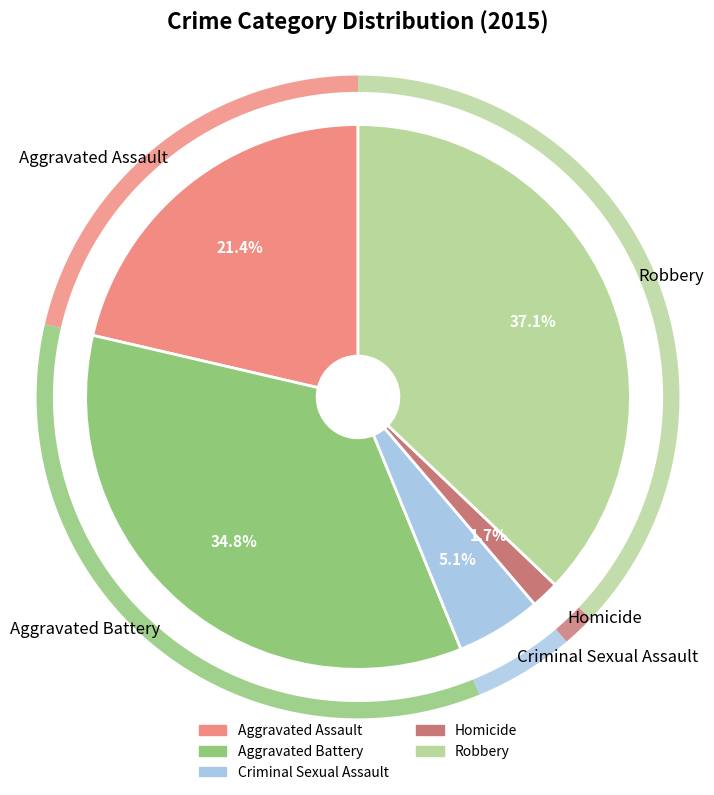

To the nearest percent, what is the difference between the Criminal Sexual Assault and Robbery slice percentages?

32%